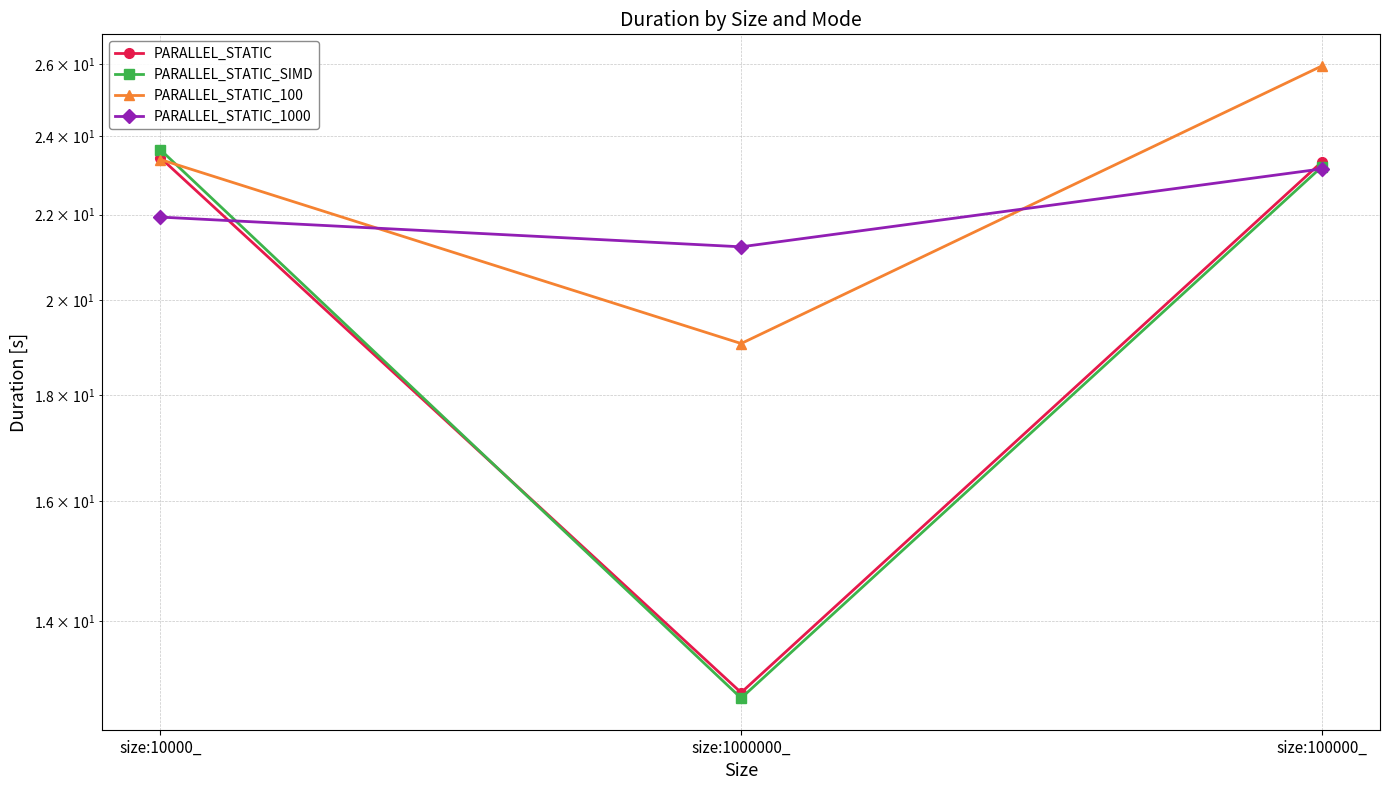

Which category has the lowest value across all series?

size:1000000_